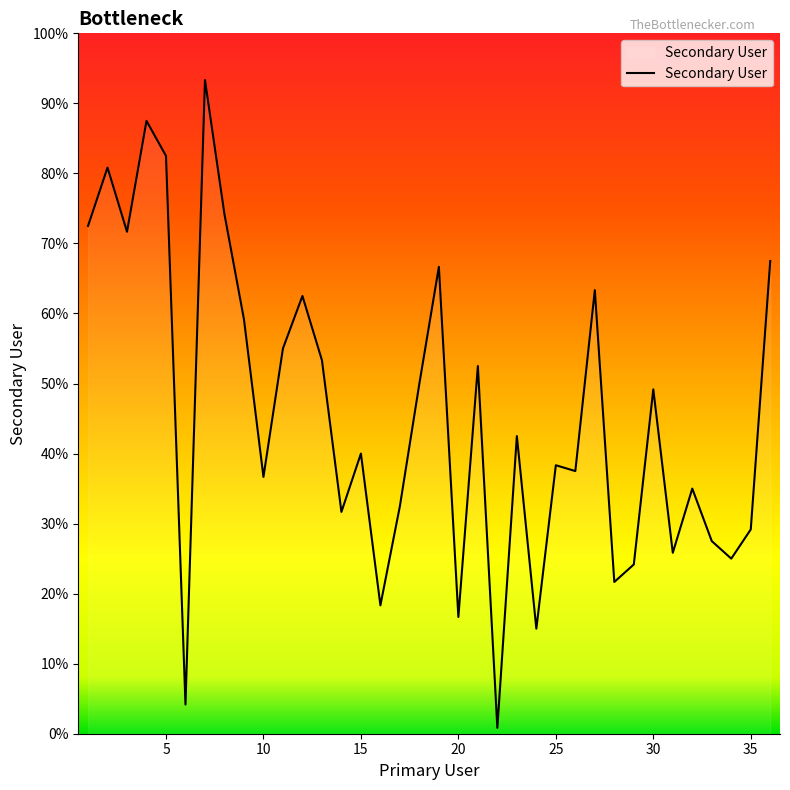

At which category does the chart reach its peak across all series?

7